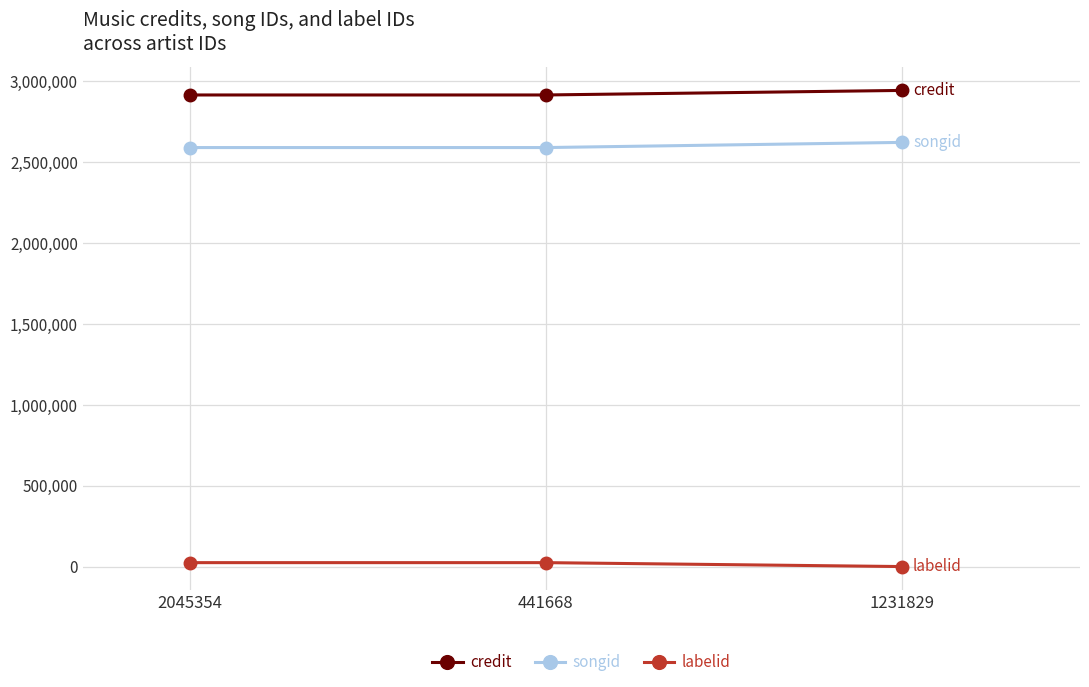

Is it true that credit equals 842463 at 1231829?

False